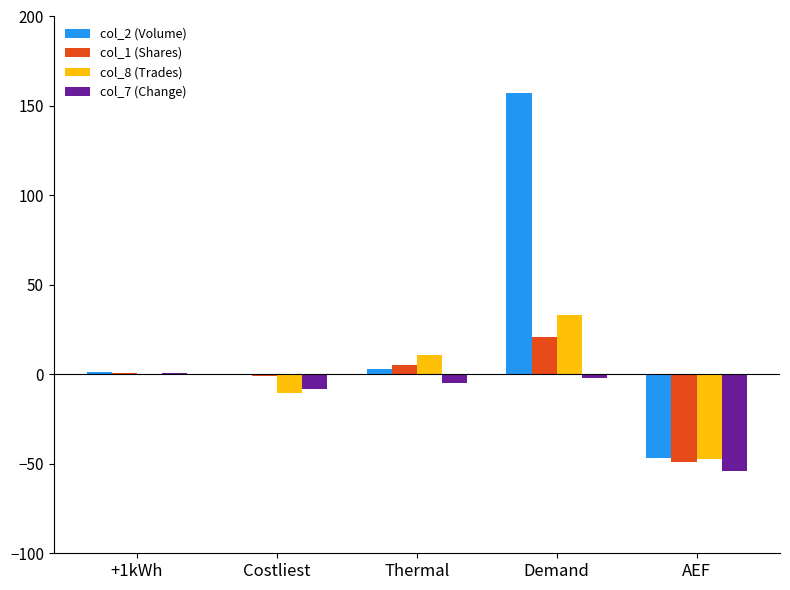

Reading right to left, what are all the values shown in this chart?

col_2 (Volume): AEF=-47.0	Demand=157.0	Thermal=3.1	Costliest=-0.5	+1kWh=1.2
col_1 (Shares): AEF=-49.0	Demand=21.0	Thermal=5.5	Costliest=-1.2	+1kWh=0.8
col_8 (Trades): AEF=-47.5	Demand=33.0	Thermal=10.8	Costliest=-10.5	+1kWh=0.3
col_7 (Change): AEF=-54.0	Demand=-2.0	Thermal=-5.0	Costliest=-8.0	+1kWh=0.5